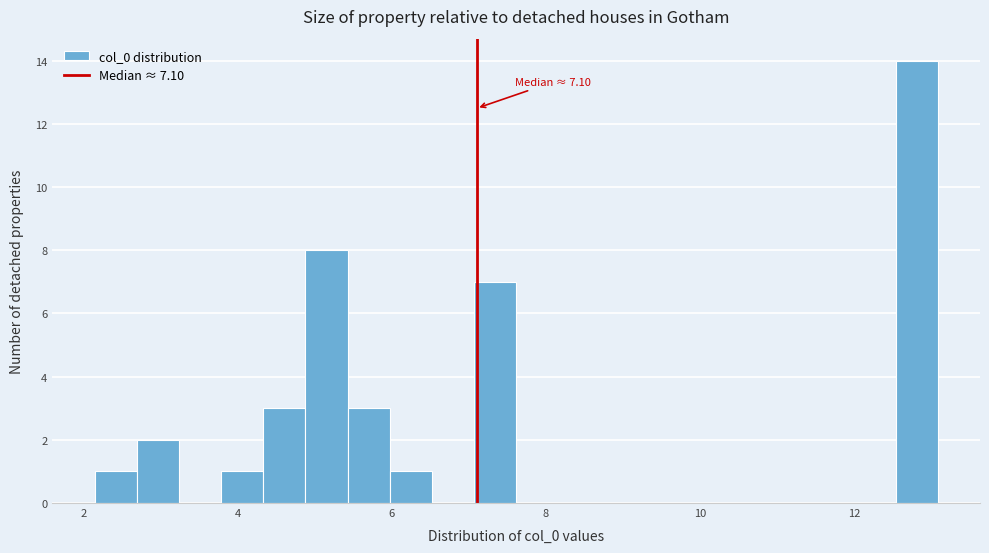

Around what value on the x-axis is the tallest bar? Give the approximate position of its centre, as read against the axis.

12.8